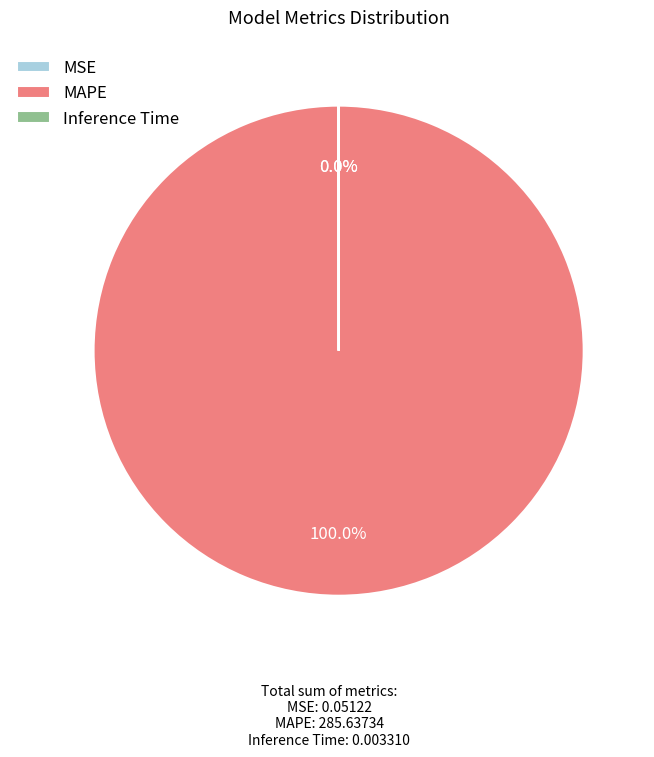

True or false: MAPE accounts for 86% of the total.

False